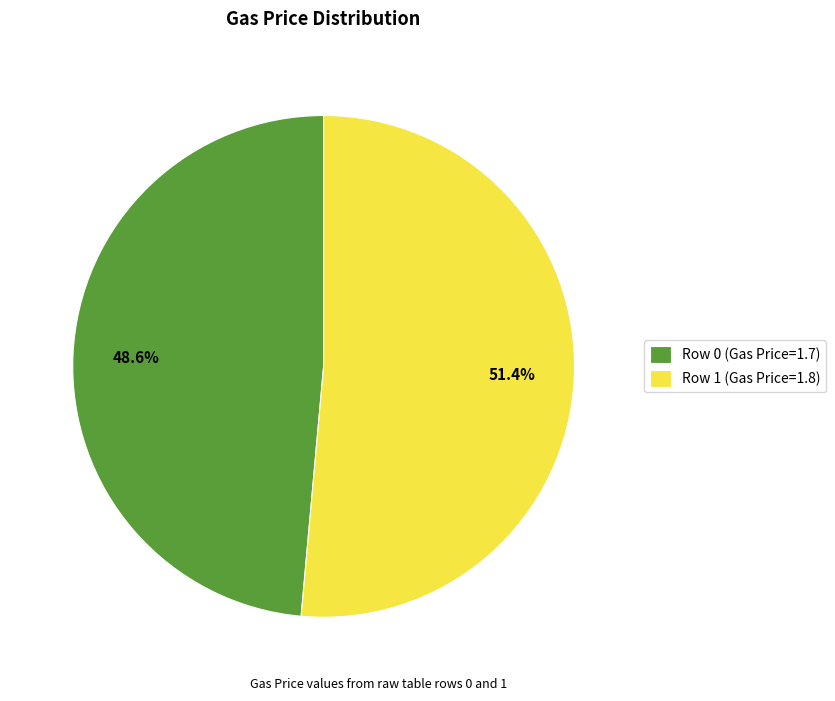

What is the ratio of the value at Row 1 to the value at Row 0?

1.1